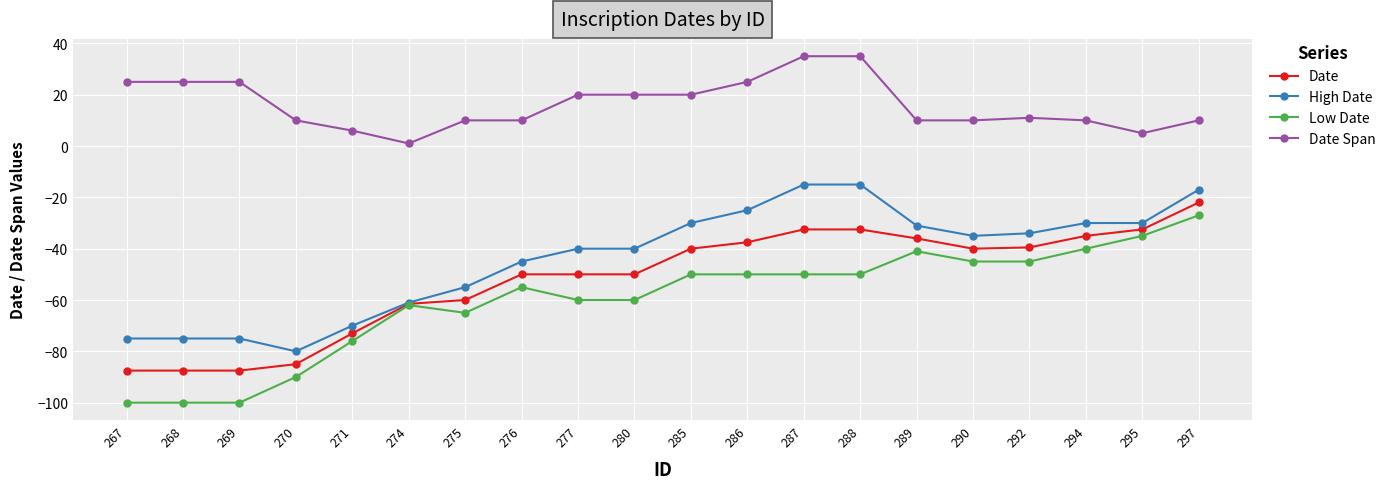

What are all the series names shown in the legend?

Date, High Date, Low Date, Date Span